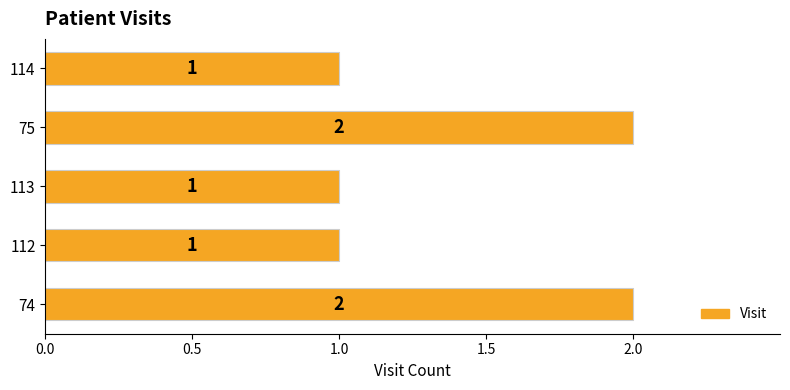

What is the difference between the maximum and minimum values?

1